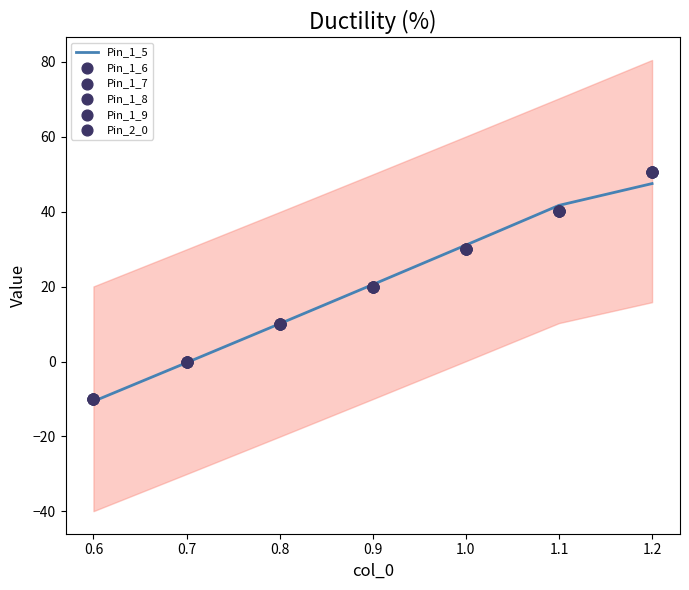

At how many categories does at least one series exceed 12?

4